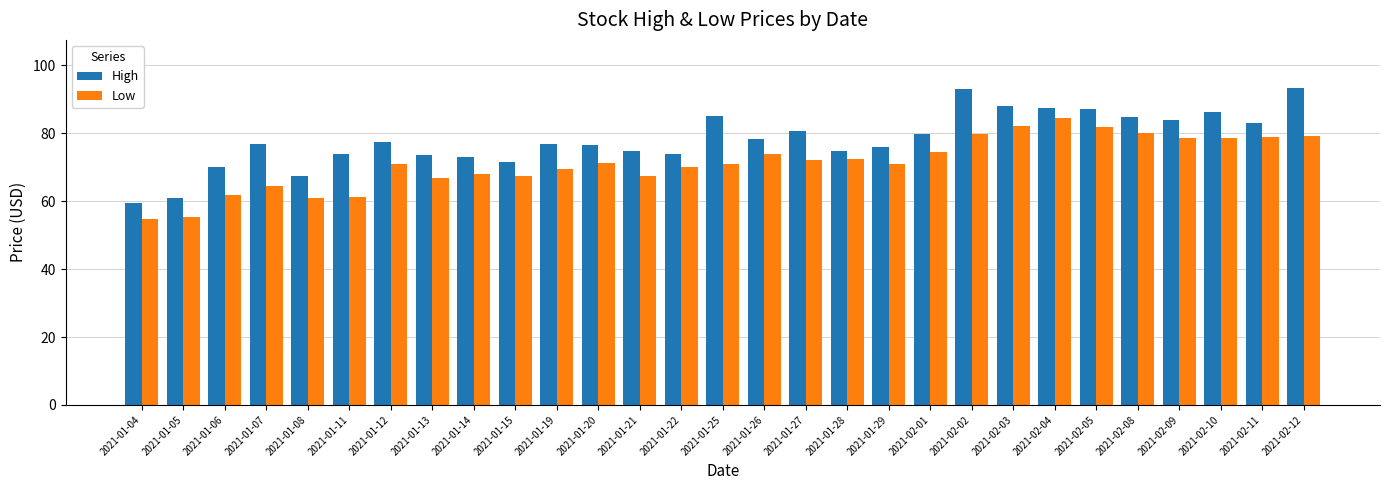

Is it true that High equals 126.4 at 2021-02-02?

False